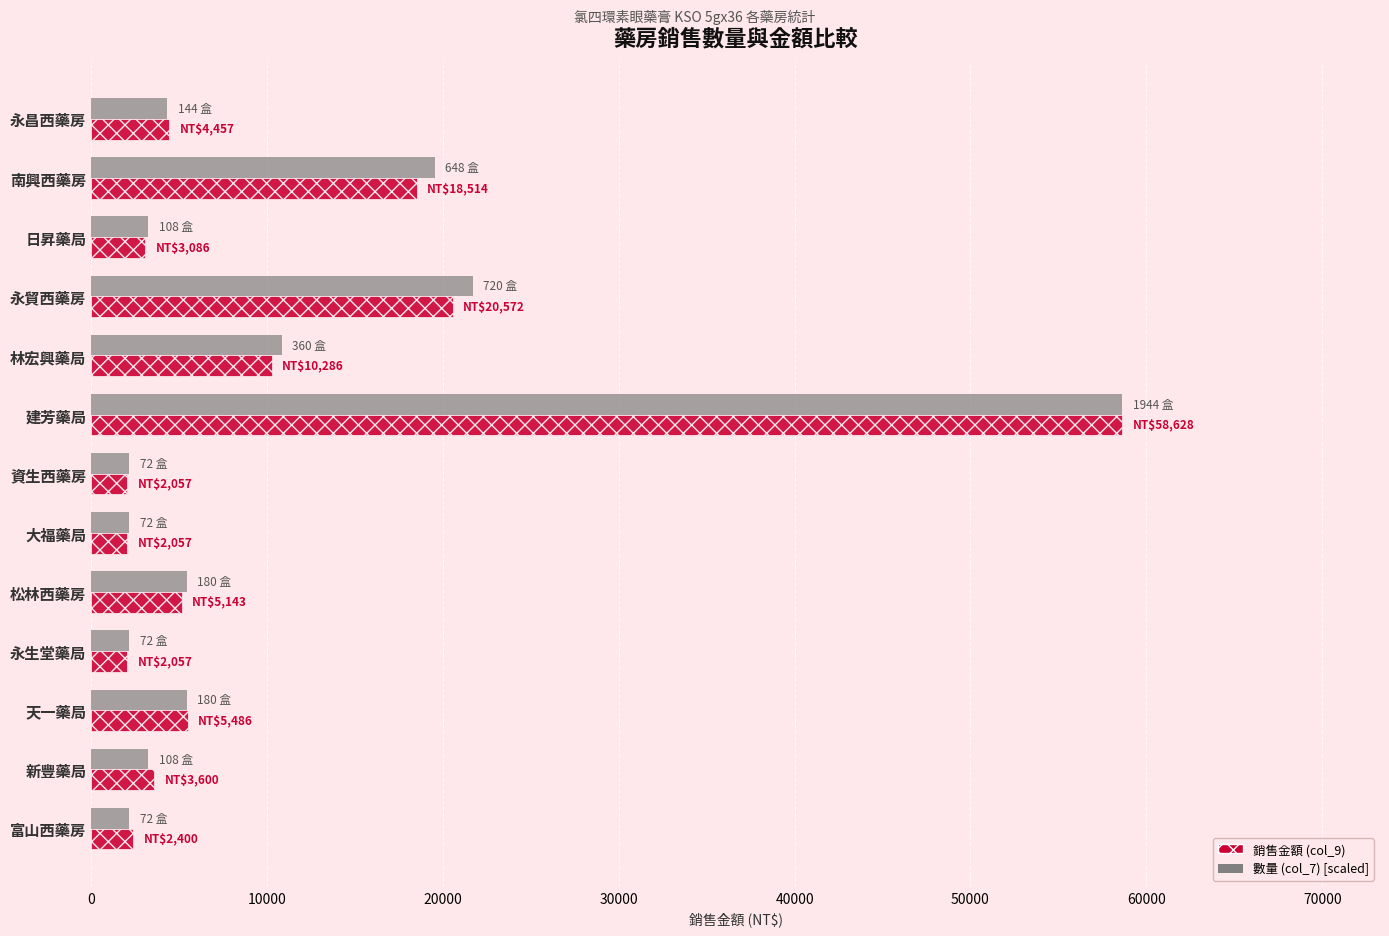

What is the total value across all series at 松林西藥房?

10571.5